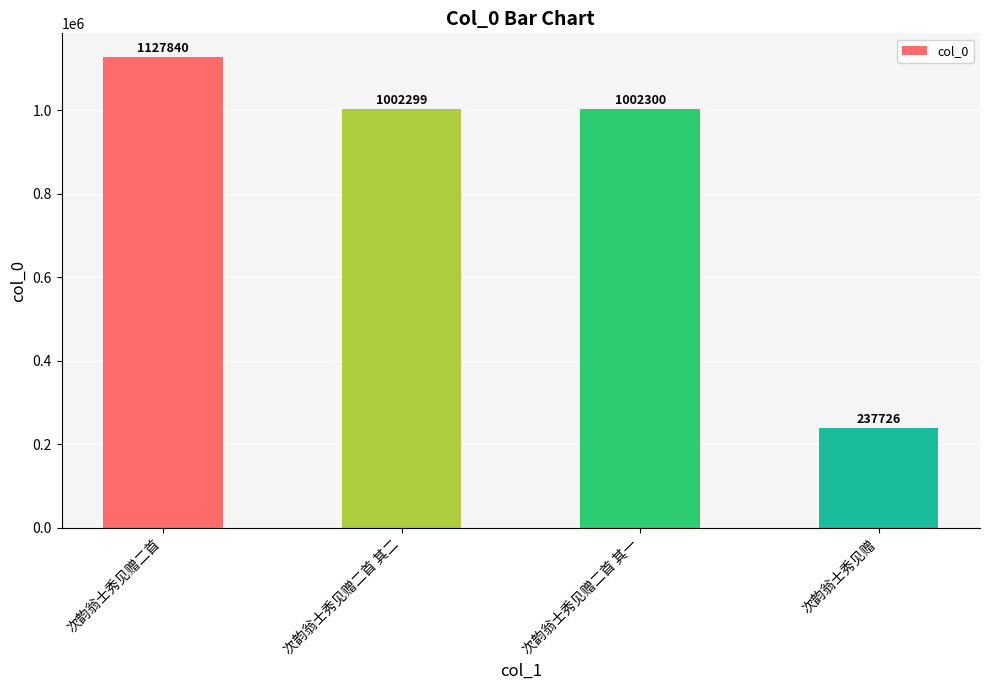

What is the difference between the maximum and minimum values?

890114